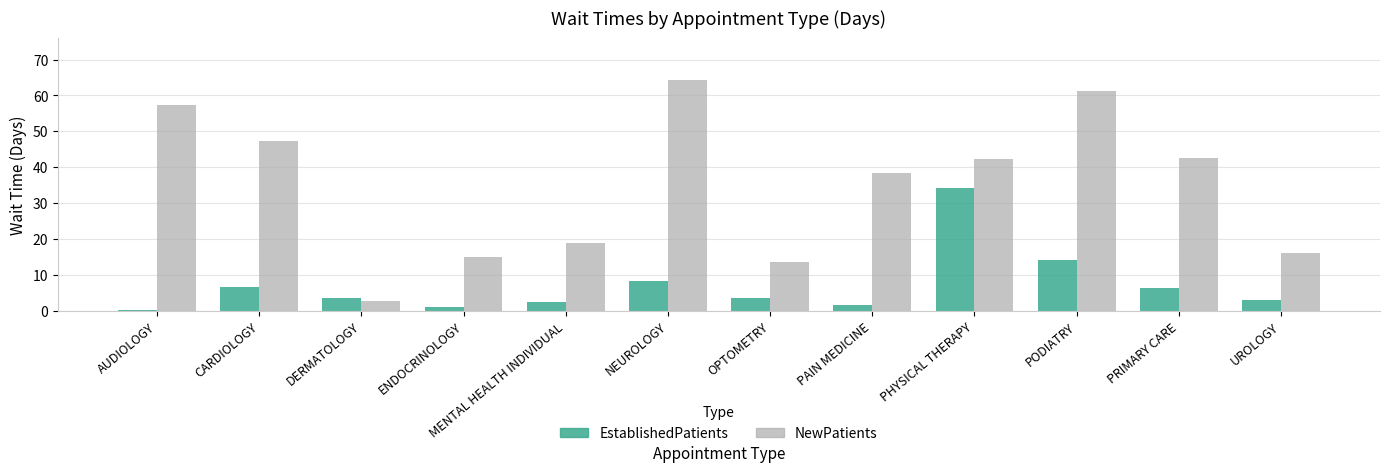

What is the maximum value for EstablishedPatients?

34.3